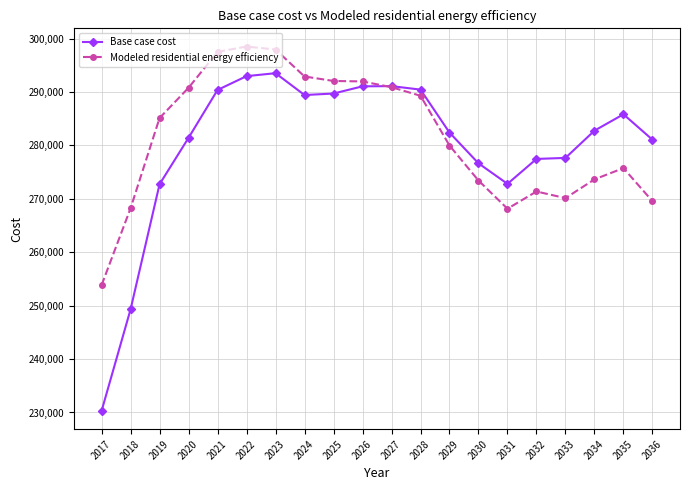

How many times do Base case cost and Modeled residential energy efficiency cross each other?

1